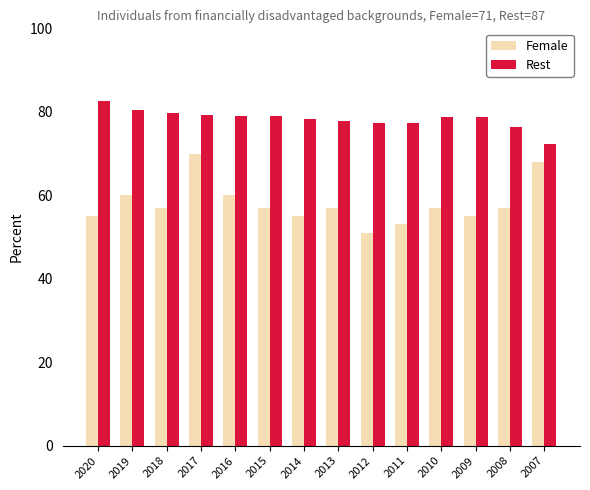

How many data points does each series have?

14